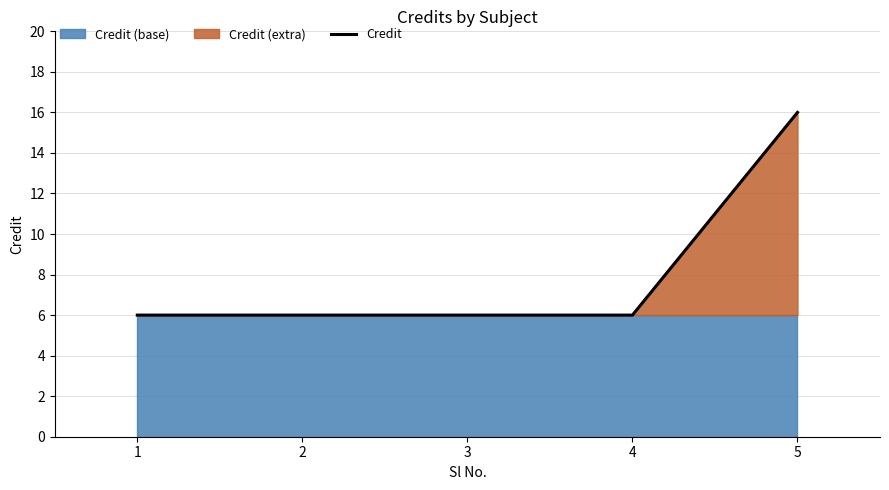

The Credit series shows 6 at 3. True or false?

True